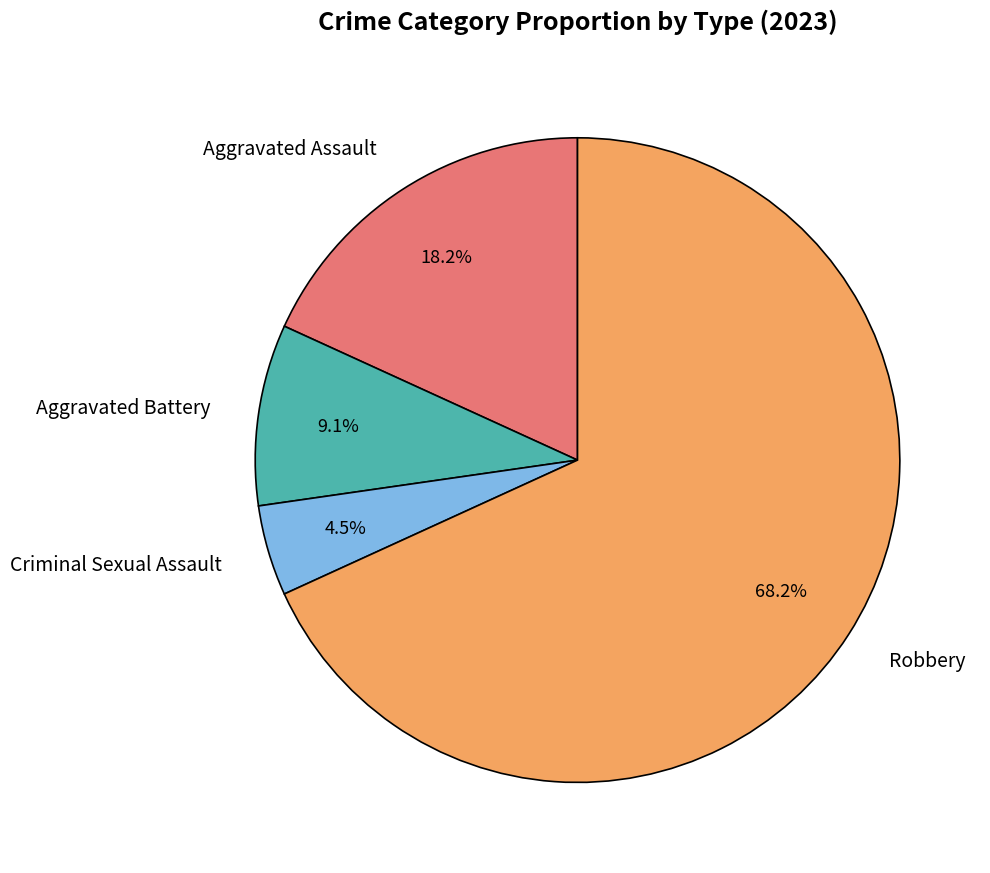

How much of the chart is everything except Robbery?

31.8%